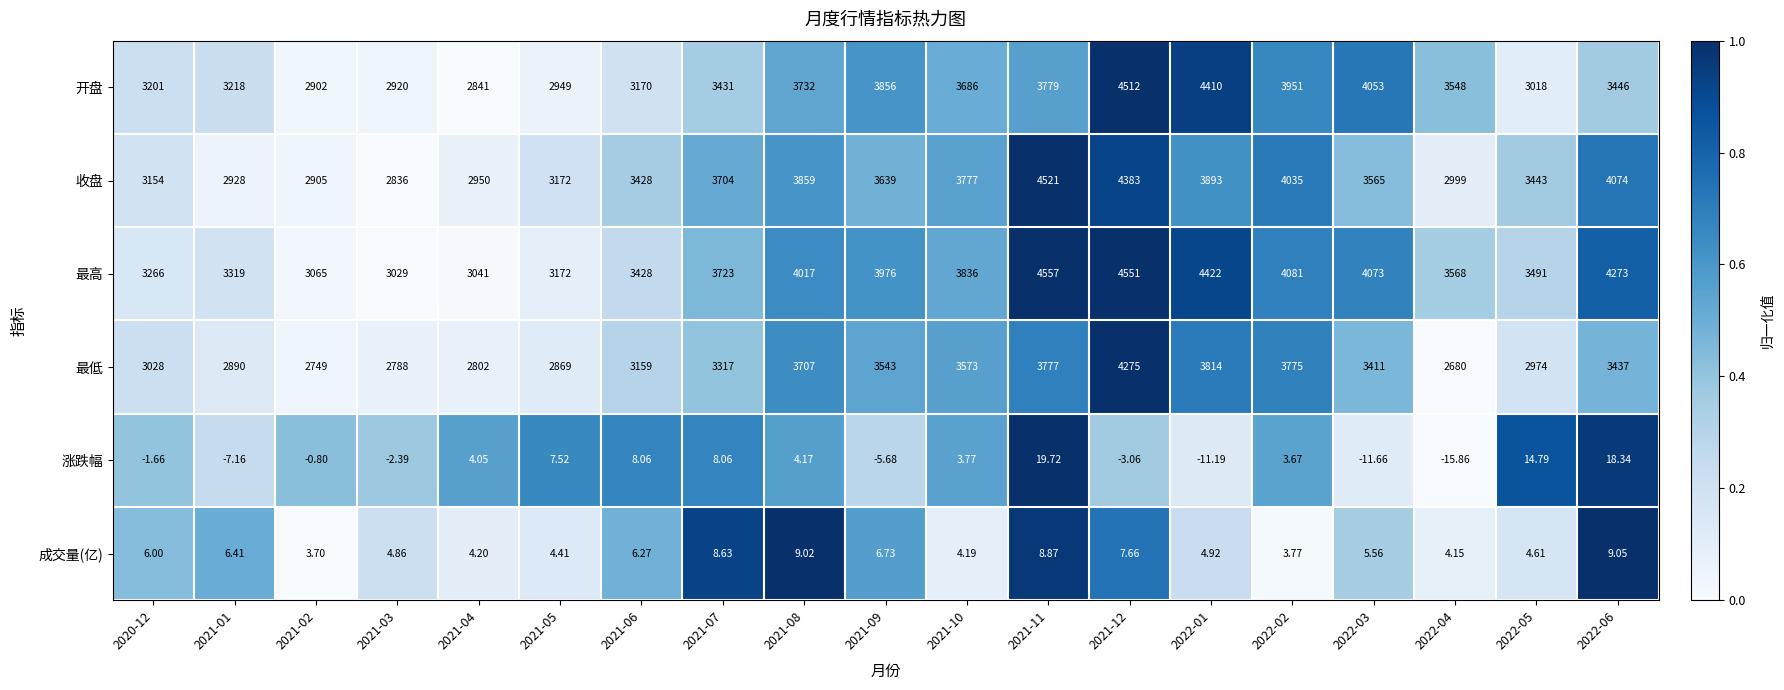

Rank the series at 2022-06 from highest to lowest value.

最高, 收盘, 开盘, 最低, 涨跌幅, 成交量(亿)